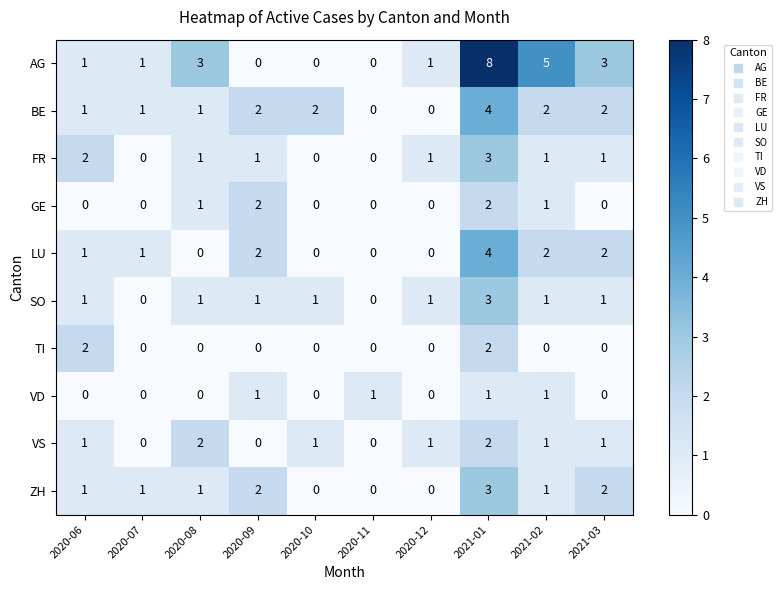

Which category has the highest value across all series?

2021-01